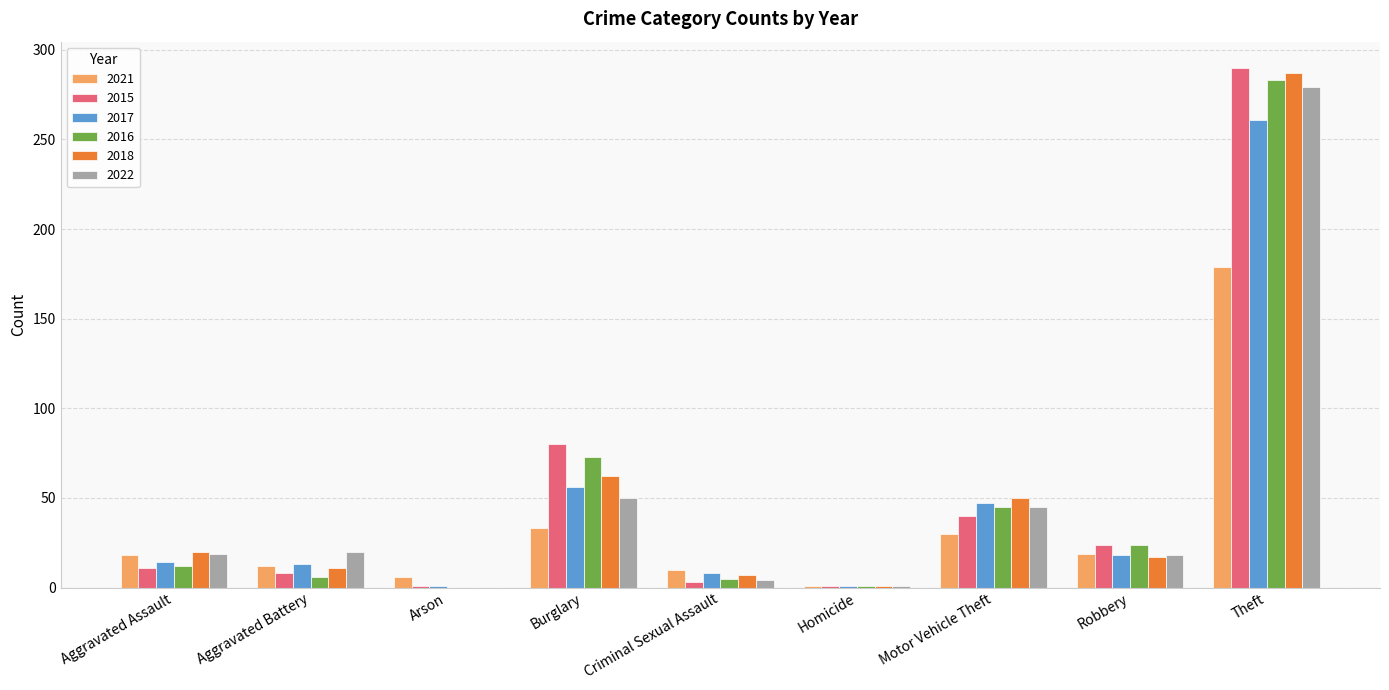

What is the total value across all series at Aggravated Assault?

94